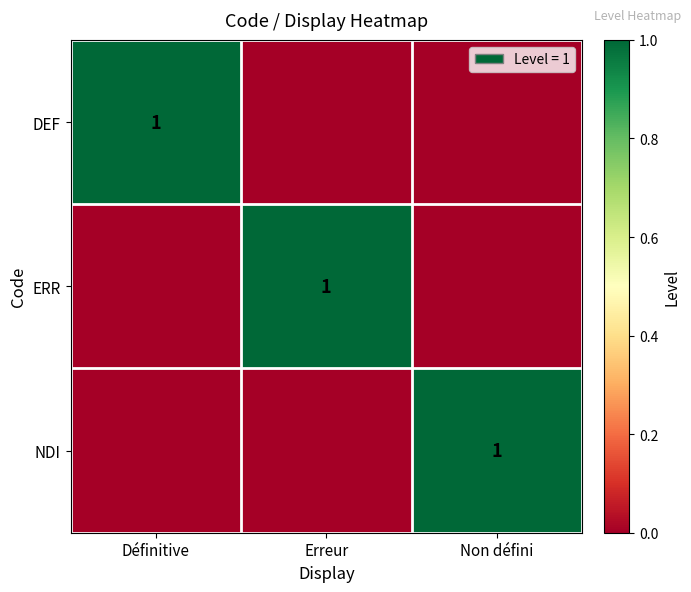

What is the total value across all series at Non défini?

1